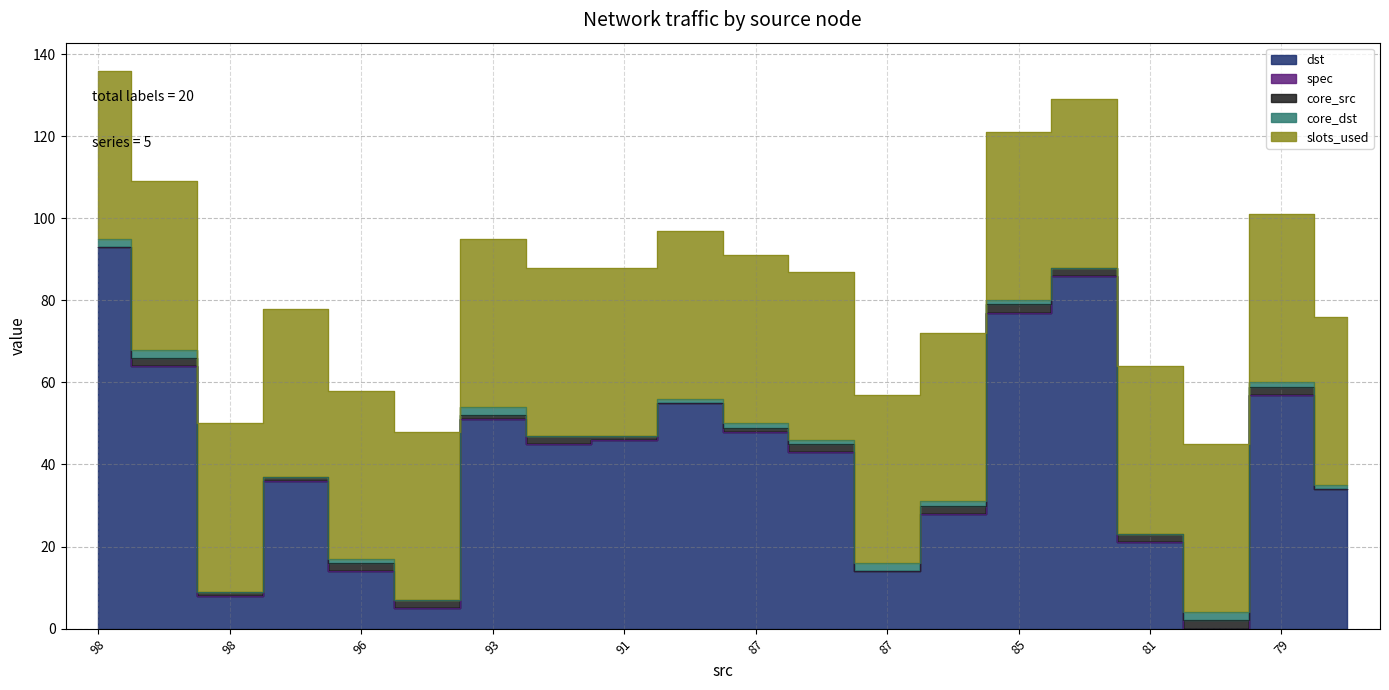

True or false: core_src and spec cross at least once.

False